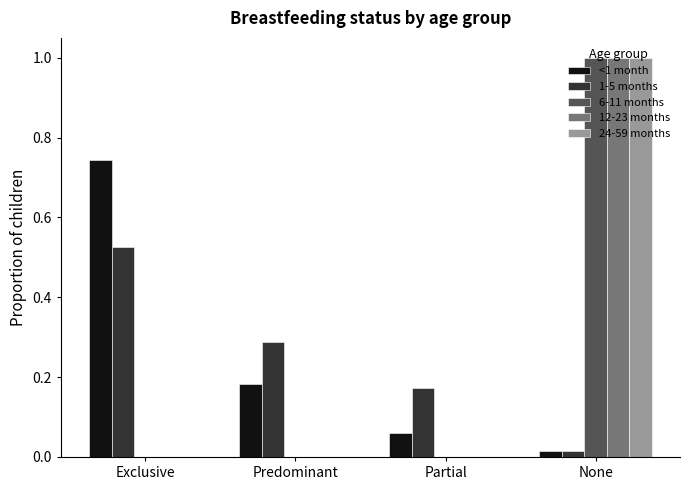

The 24-59 months series shows 0.0 at Predominant. True or false?

True